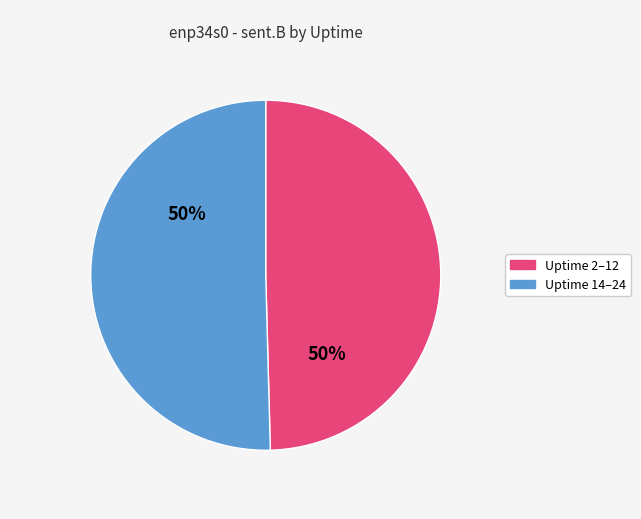

To the nearest percent, what is the average slice percentage?

50%